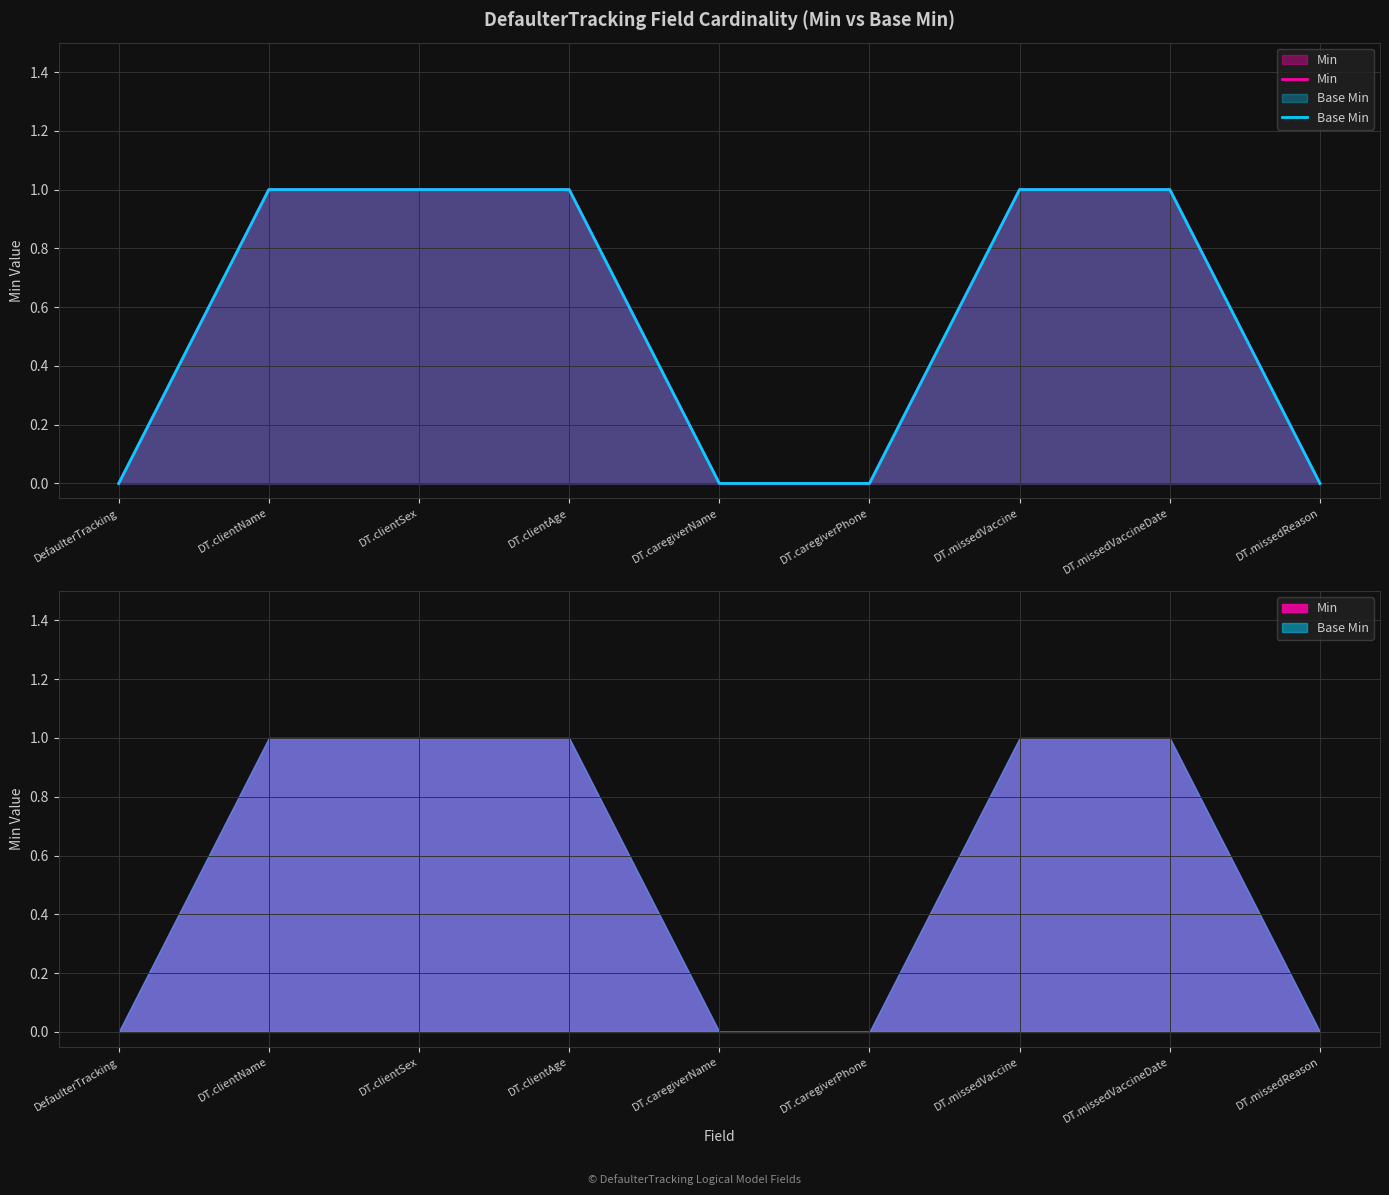

At DT.missedVaccineDate, list the series in order from smallest to largest.

Min, Base Min